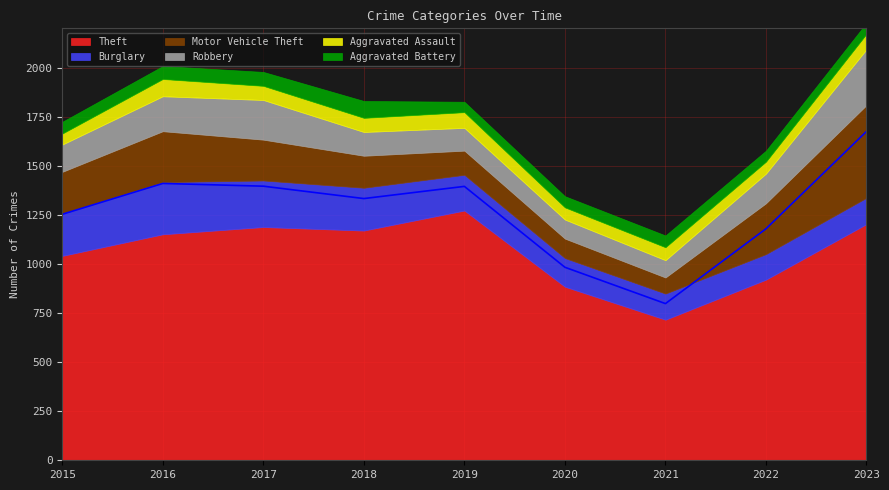

What is the difference between the maximum and minimum values in the Robbery series?

196